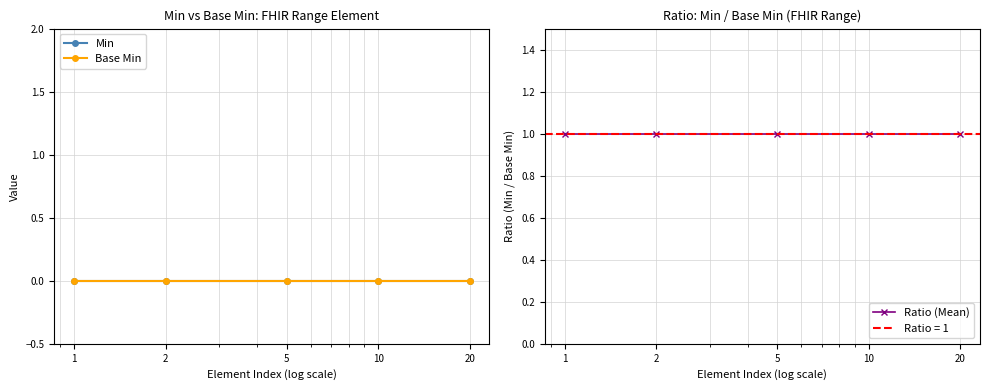

At how many categories does at least one series exceed 0?

5